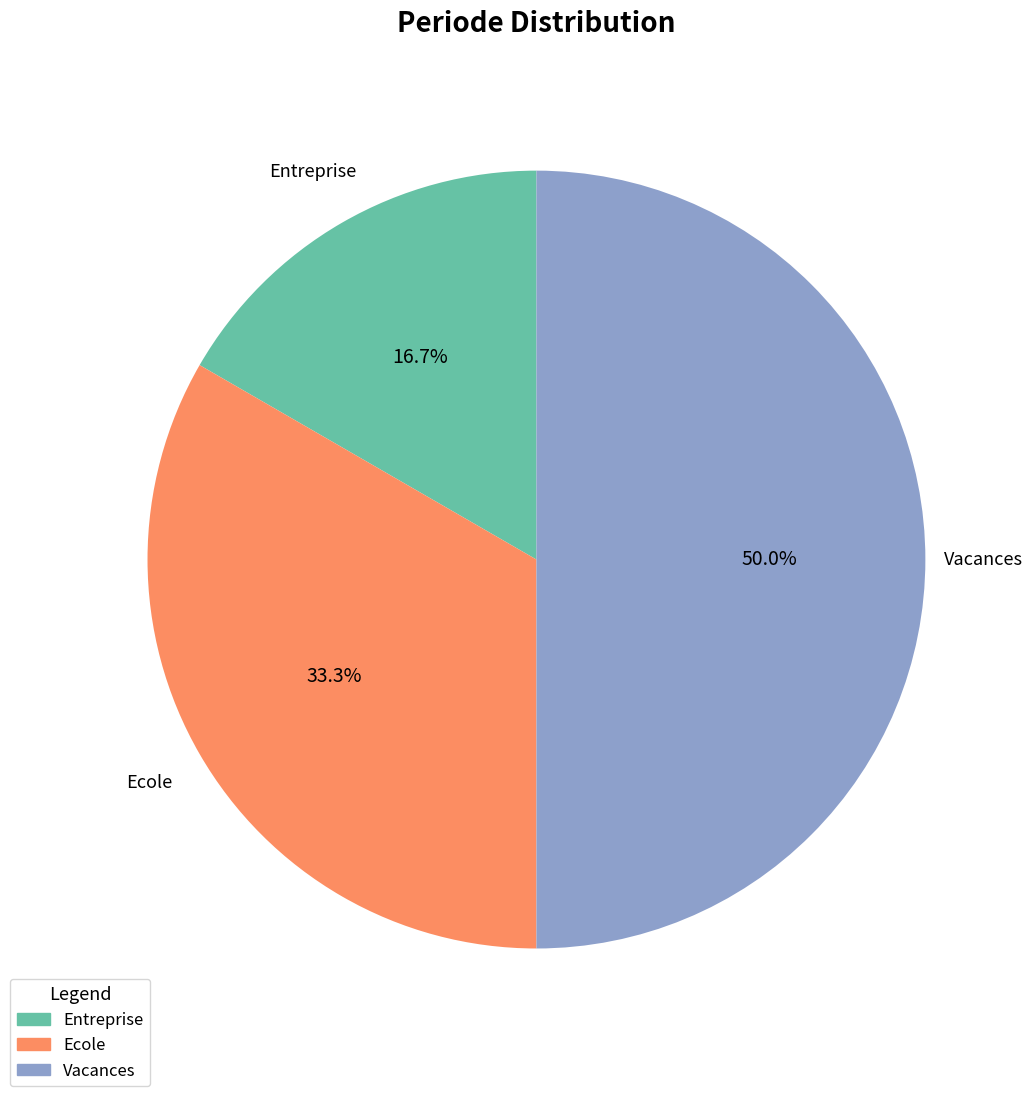

To the nearest percent, what is the difference between the Entreprise and Vacances slice percentages?

33%